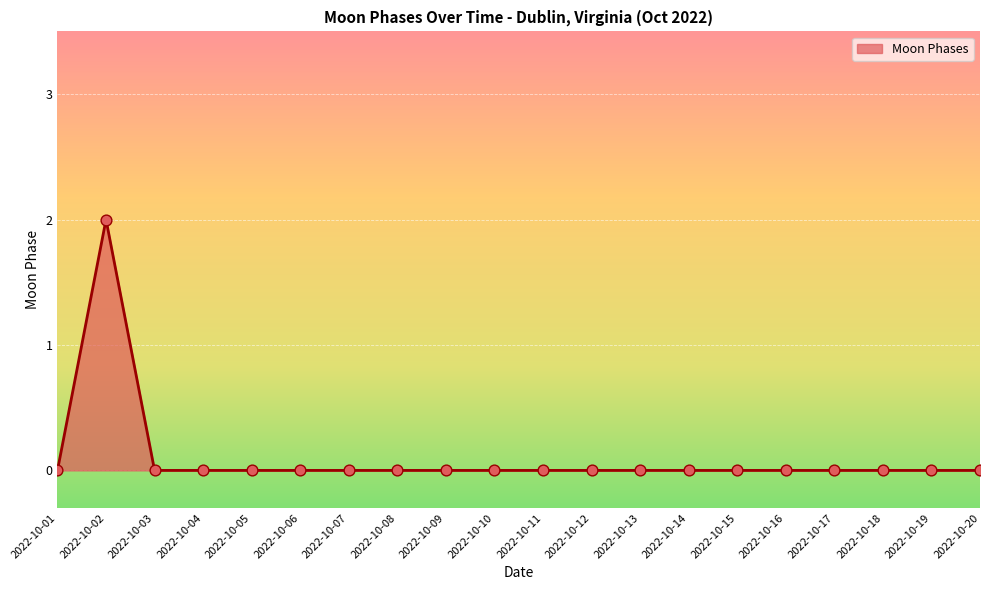

What is the change in value from 2022-10-02 to 2022-10-11?

-2